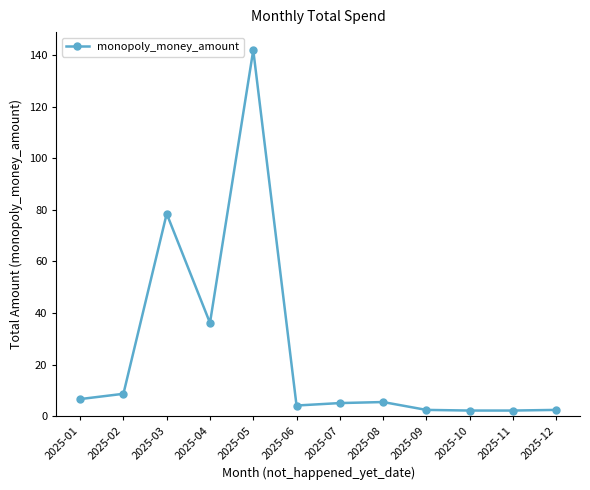

True or false: there are more than 0 points higher than both neighbors.

True